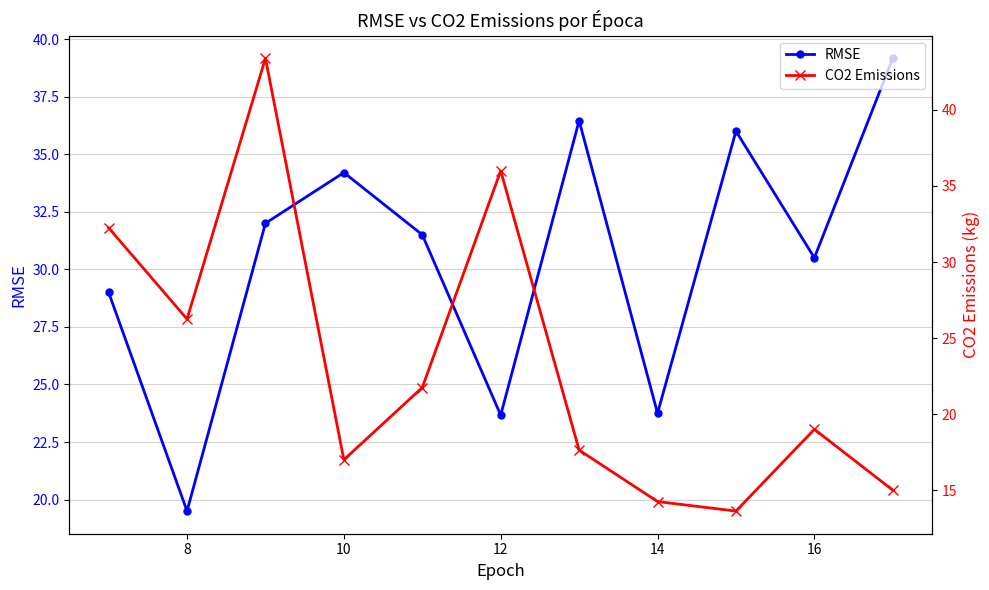

True or false: RMSE has a value of 23.8 at 14.

True